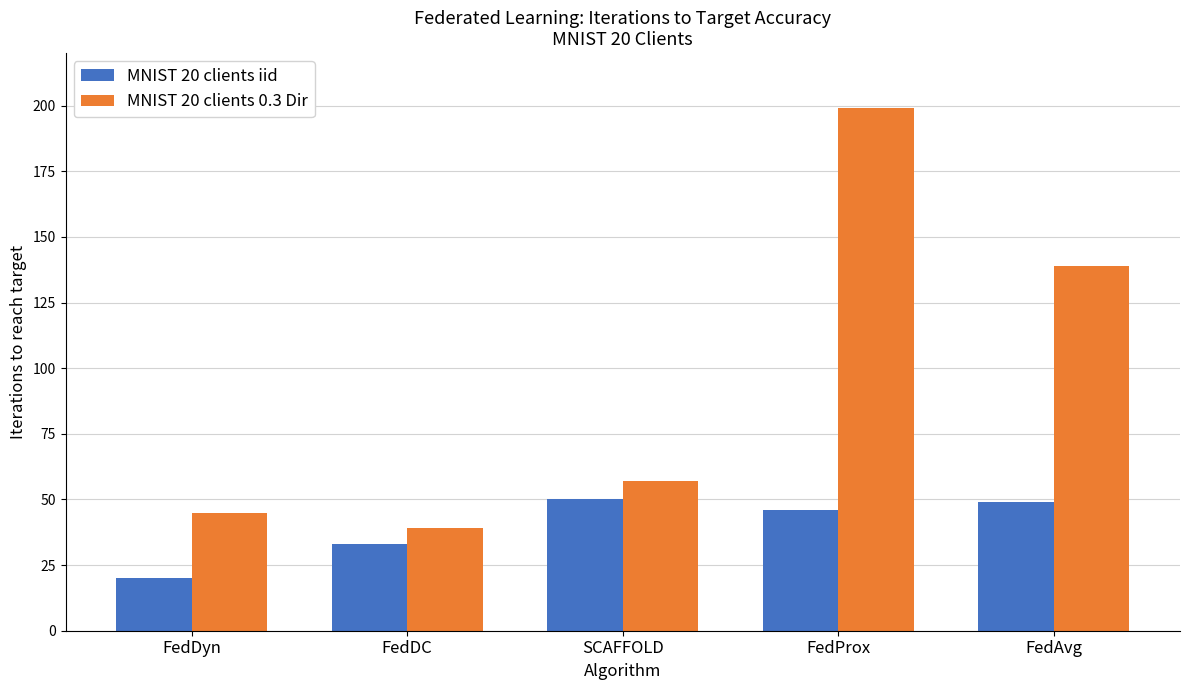

What is the sum of all MNIST 20 clients iid values?

198